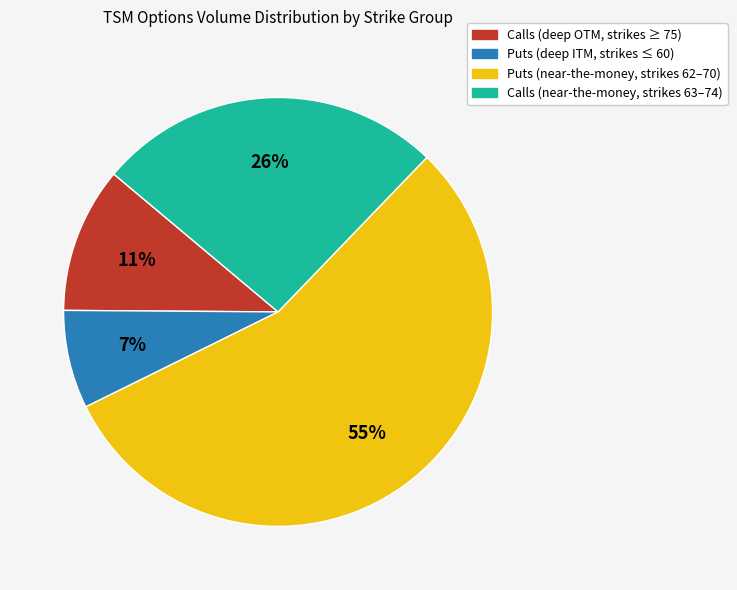

Is there a majority slice in this chart?

Yes